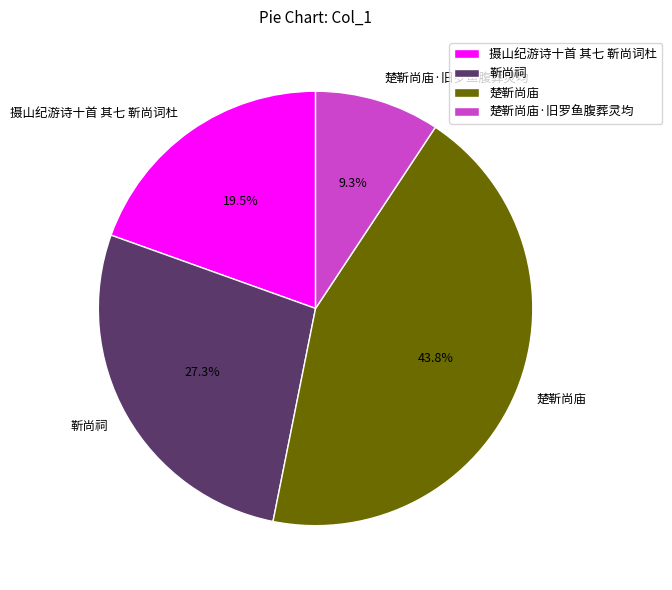

Which category has the smallest portion of the pie?

楚靳尚庙·旧罗鱼腹葬灵均